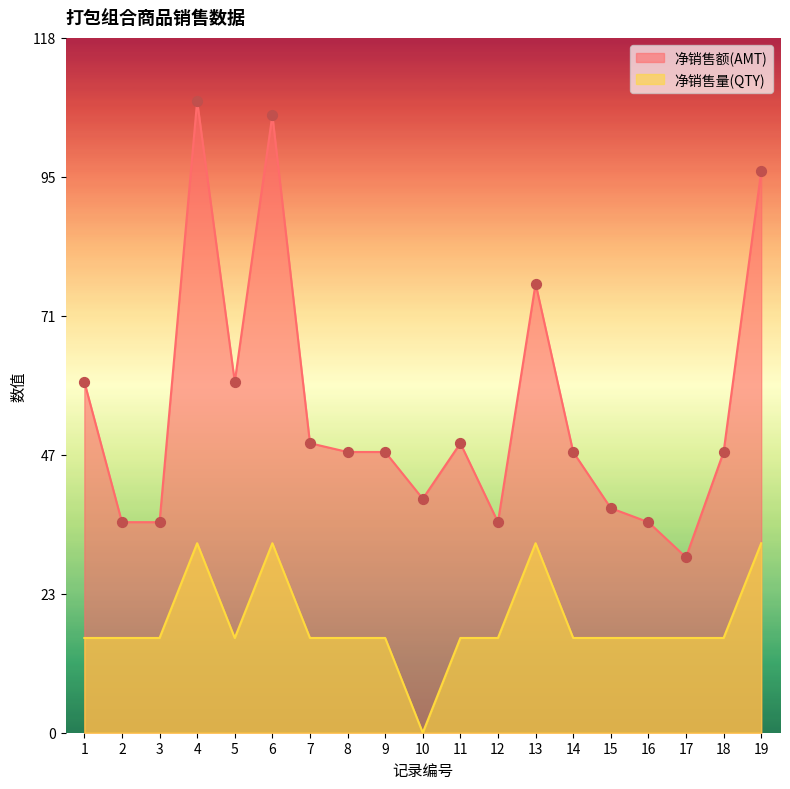

Is the value of 净销售额(AMT) at 19 greater than the value of 净销售量(QTY) at 2?

Yes